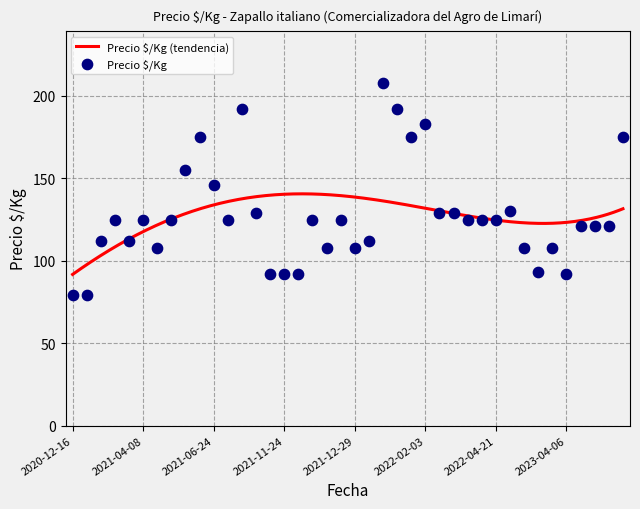

What is the change in value from 2021-11-24 to 2021-12-29?

+16